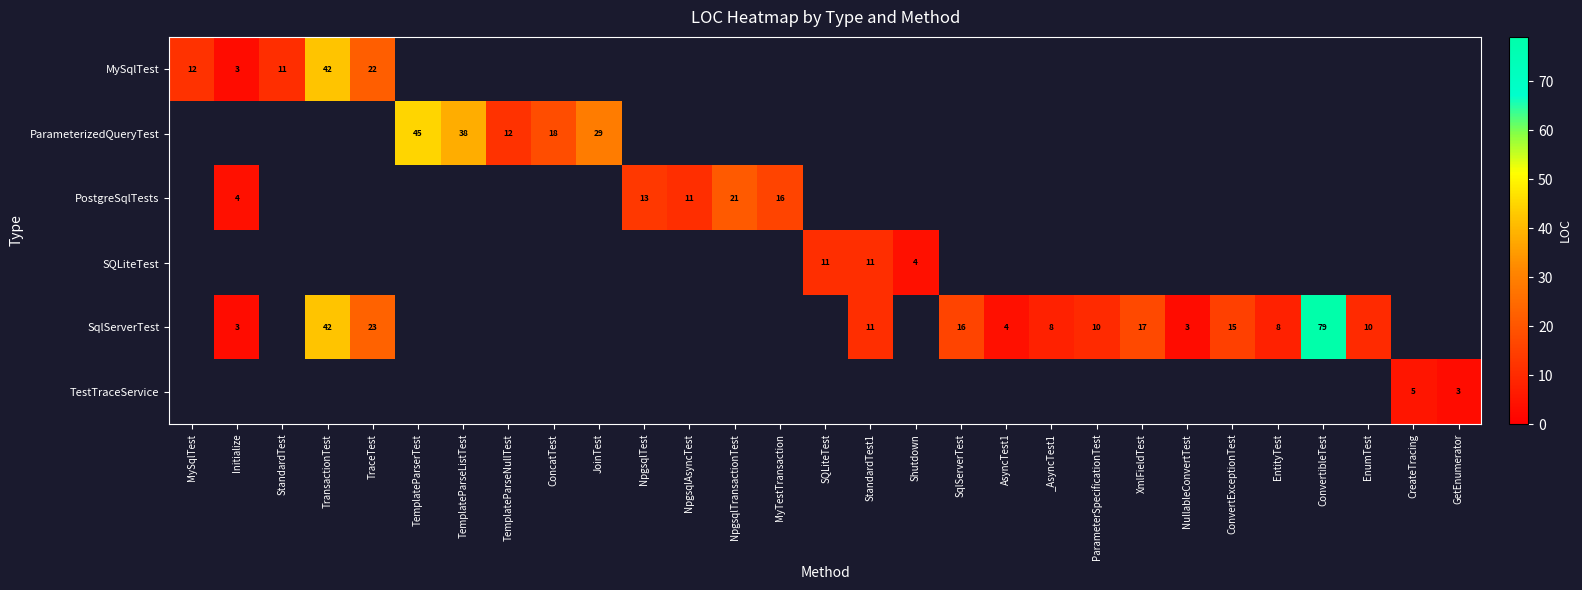

True or false: SqlServerTest has a value of 79 at ConvertibleTest.

True